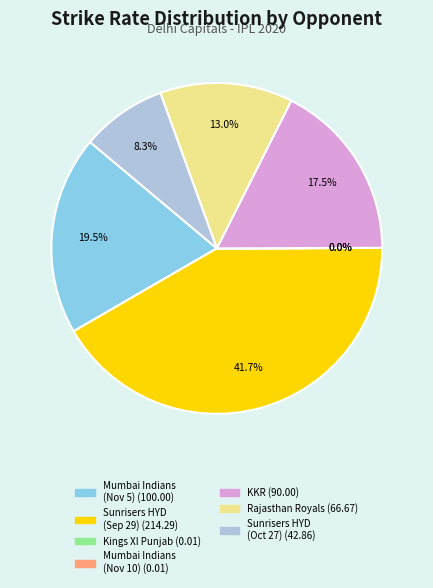

Is there any slice that represents more than half of the pie?

No